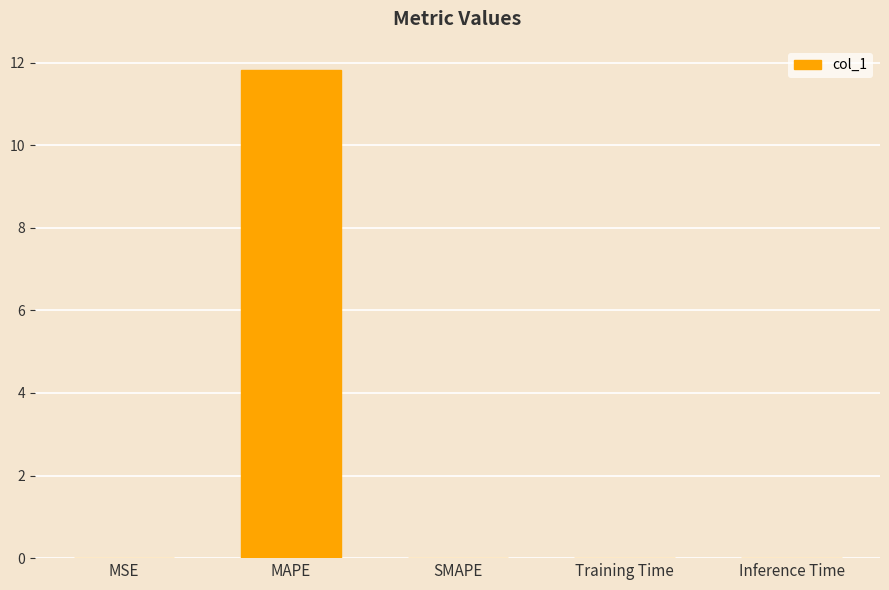

What is the maximum value shown in the chart?

11.8